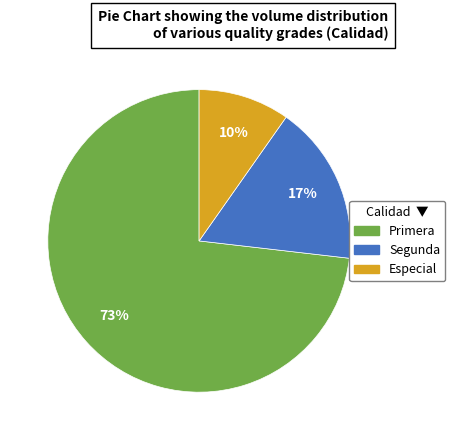

To the nearest percent, what is the average slice percentage?

33%